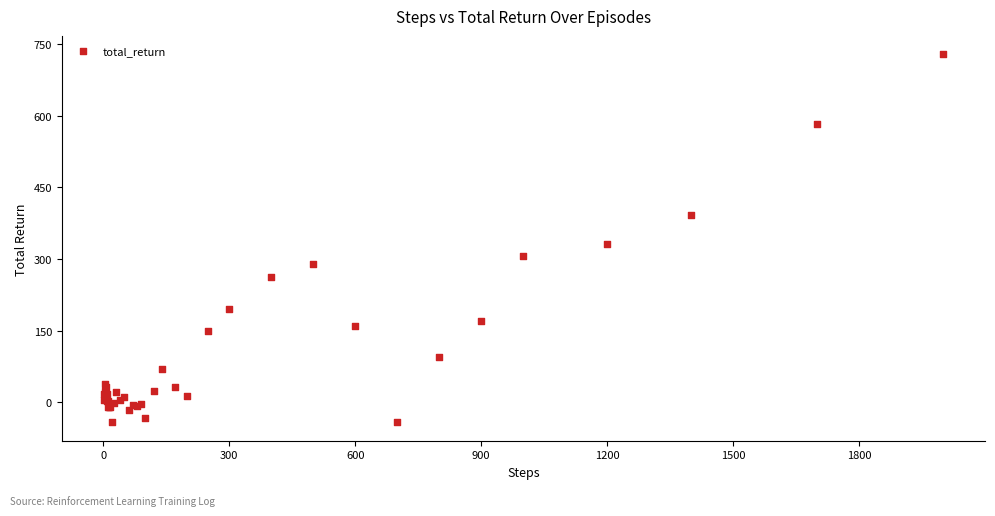

What Y value in the scatter plot is closest to 343?

332.3